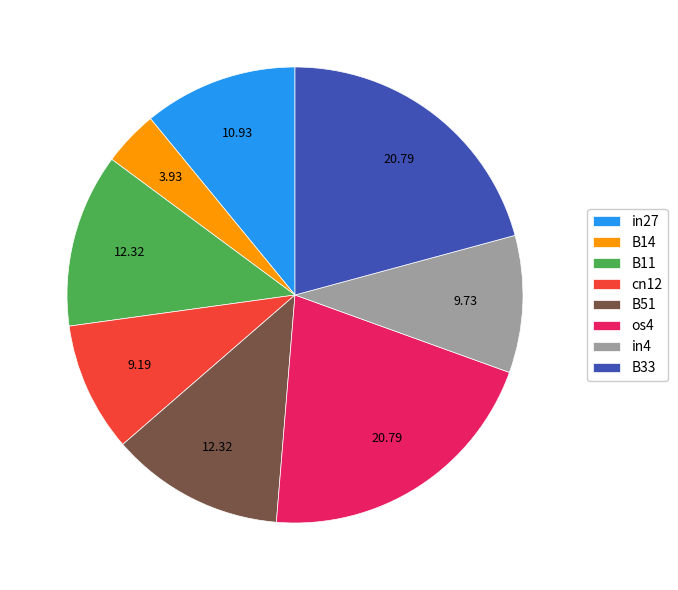

Does os4 account for over 50% of the chart?

No